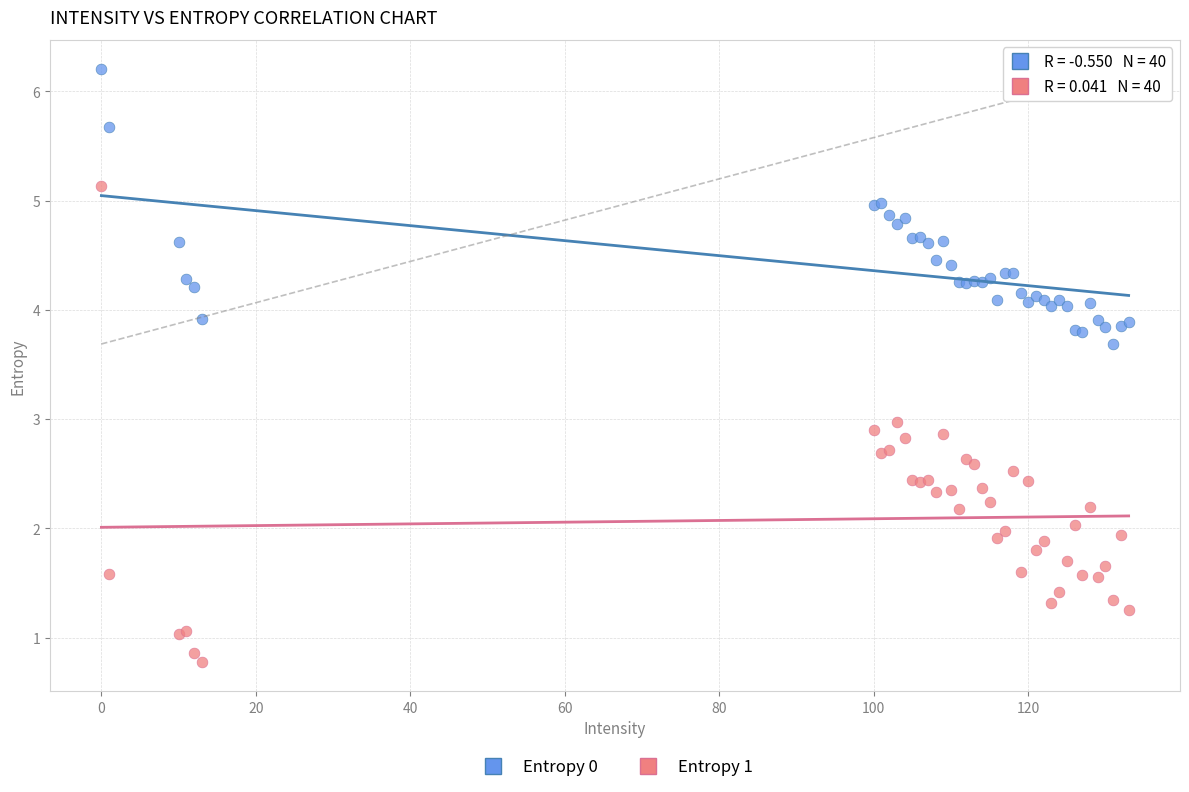

What are all the series names shown in the legend?

Entropy 0, Entropy 1